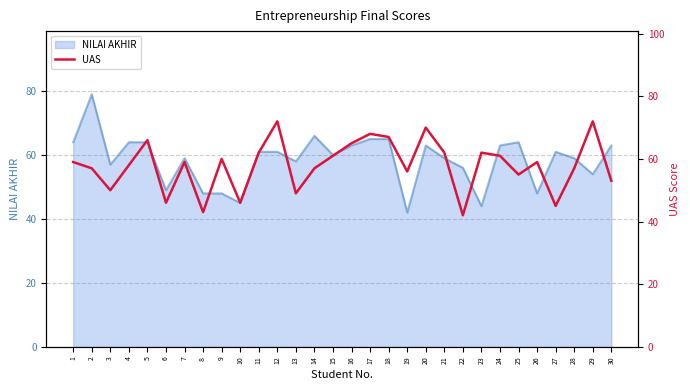

How many lines are shown in the chart?

1